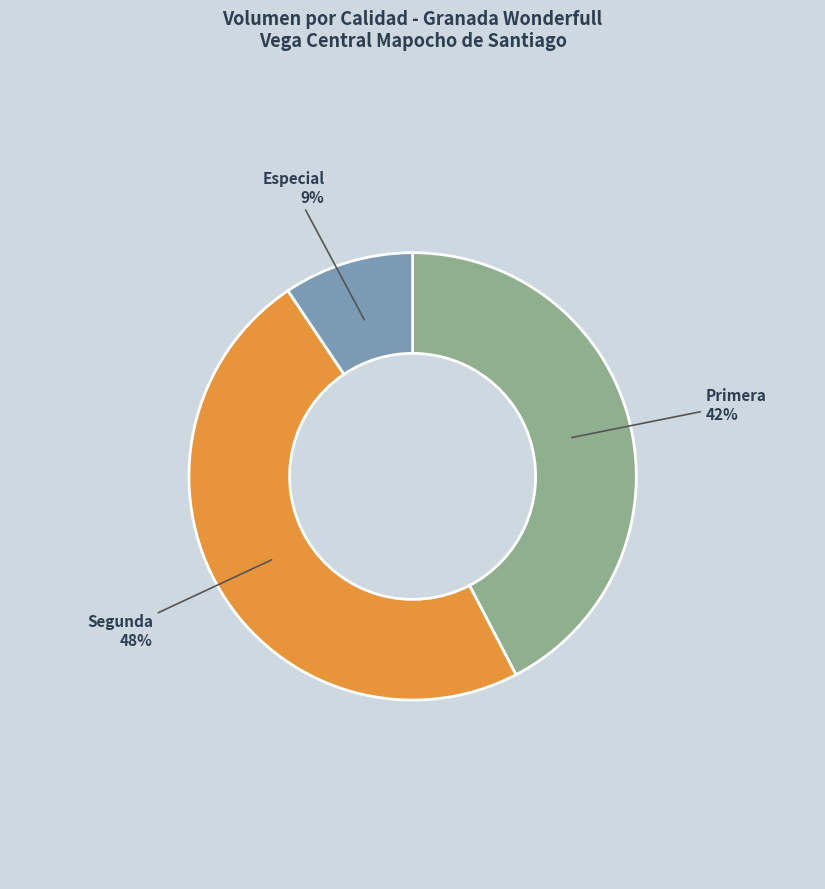

To the nearest percent, what is the difference between the largest and smallest slice percentages?

39%